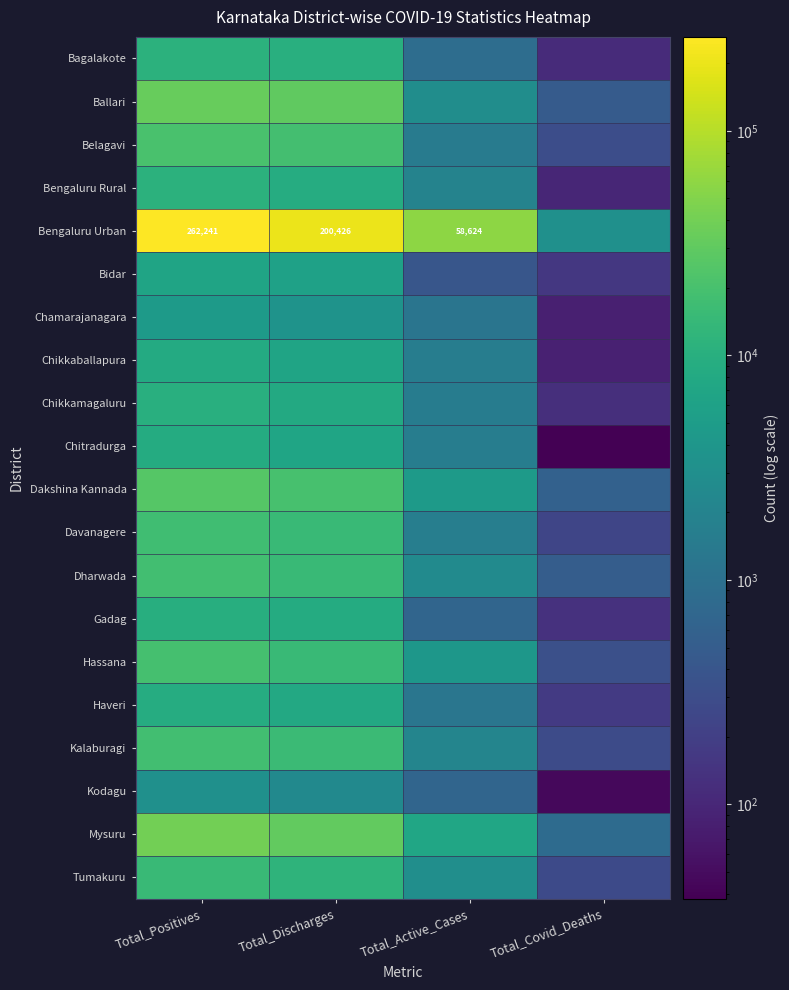

What is the approximate value of Tumakuru at Total_Discharges, to the nearest 10?

12130